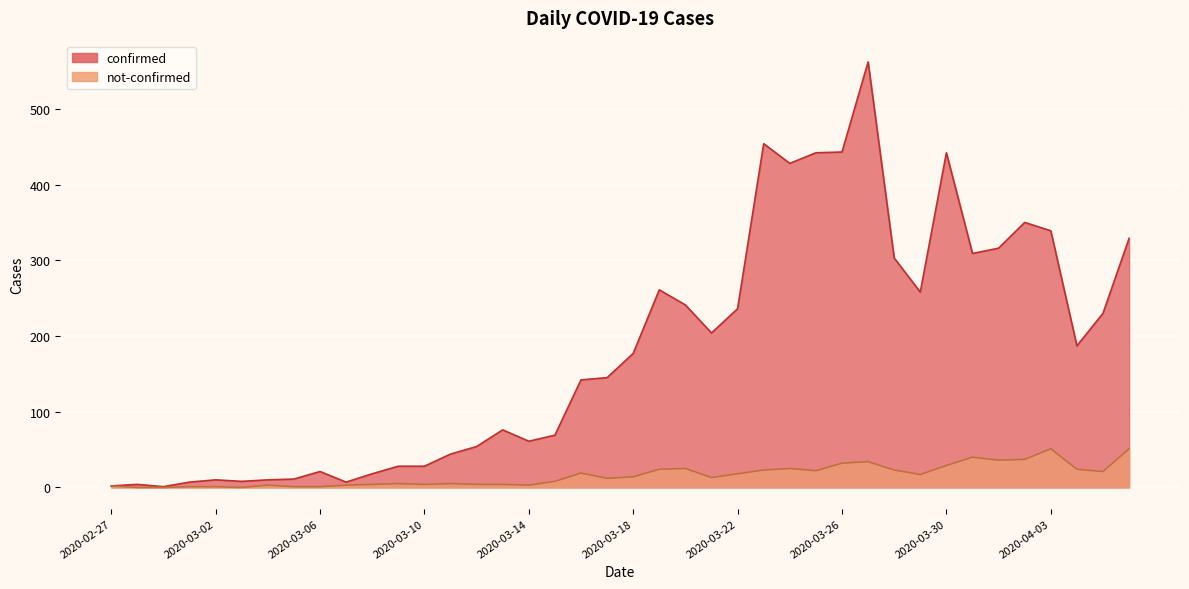

List the labels in order of not-confirmed value, smallest first.

2020-02-28, 2020-02-29, 2020-03-03, 2020-03-01, 2020-03-02, 2020-03-05, 2020-03-06, 2020-02-27, 2020-03-04, 2020-03-07, 2020-03-14, 2020-03-08, 2020-03-10, 2020-03-12, 2020-03-13, 2020-03-09, 2020-03-11, 2020-03-15, 2020-03-17, 2020-03-21, 2020-03-18, 2020-03-29, 2020-03-22, 2020-03-16, 2020-04-05, 2020-03-25, 2020-03-23, 2020-03-28, 2020-03-19, 2020-04-04, 2020-03-20, 2020-03-24, 2020-03-30, 2020-03-26, 2020-03-27, 2020-04-01, 2020-04-02, 2020-03-31, 2020-04-03, 2020-04-06